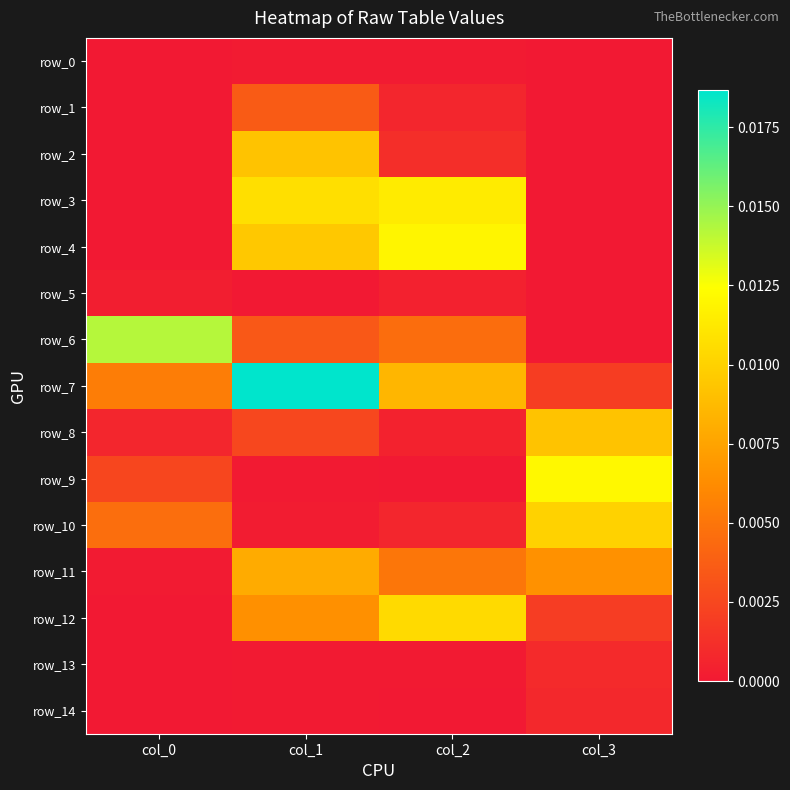

At how many categories does at least one series exceed 0?

4